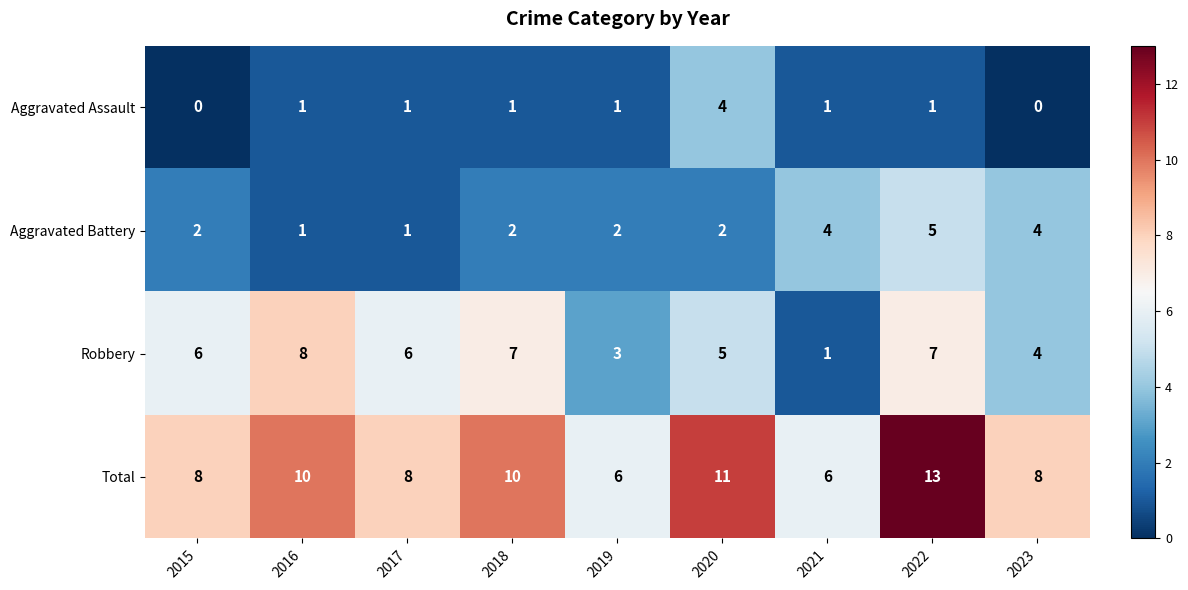

What is the total value across all series at 2021?

12